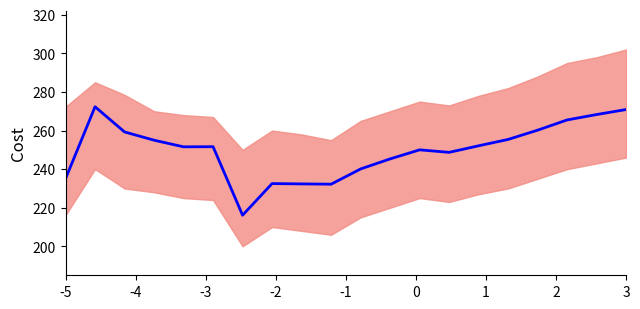

What is the minimum value shown in the chart?

216.1